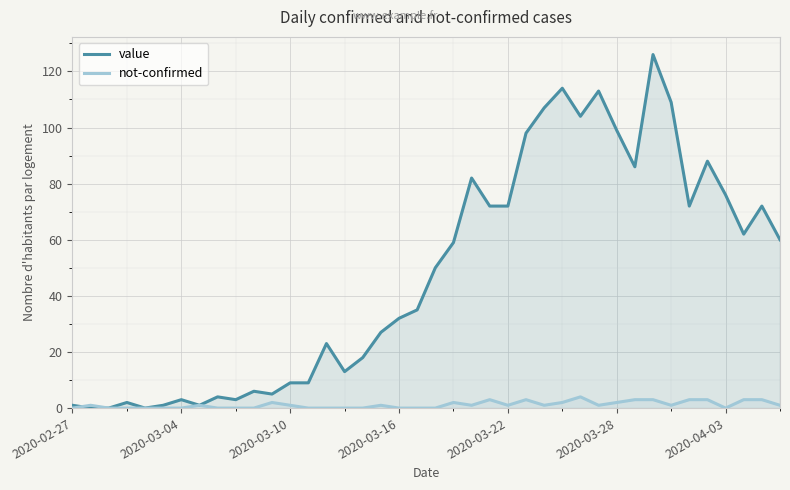

Which series has the widest spread of values?

value